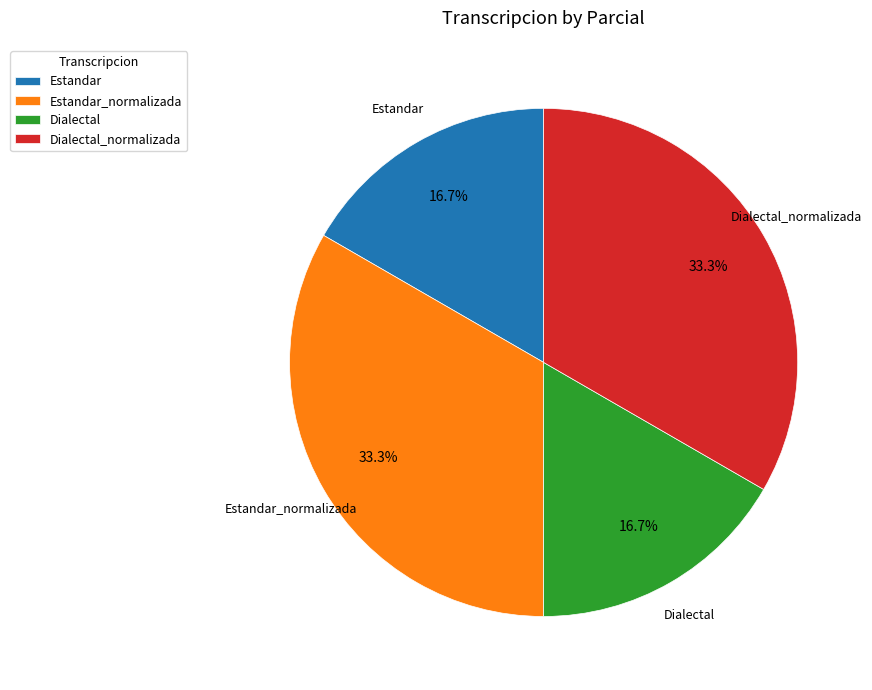

How many segments does this pie chart have?

4